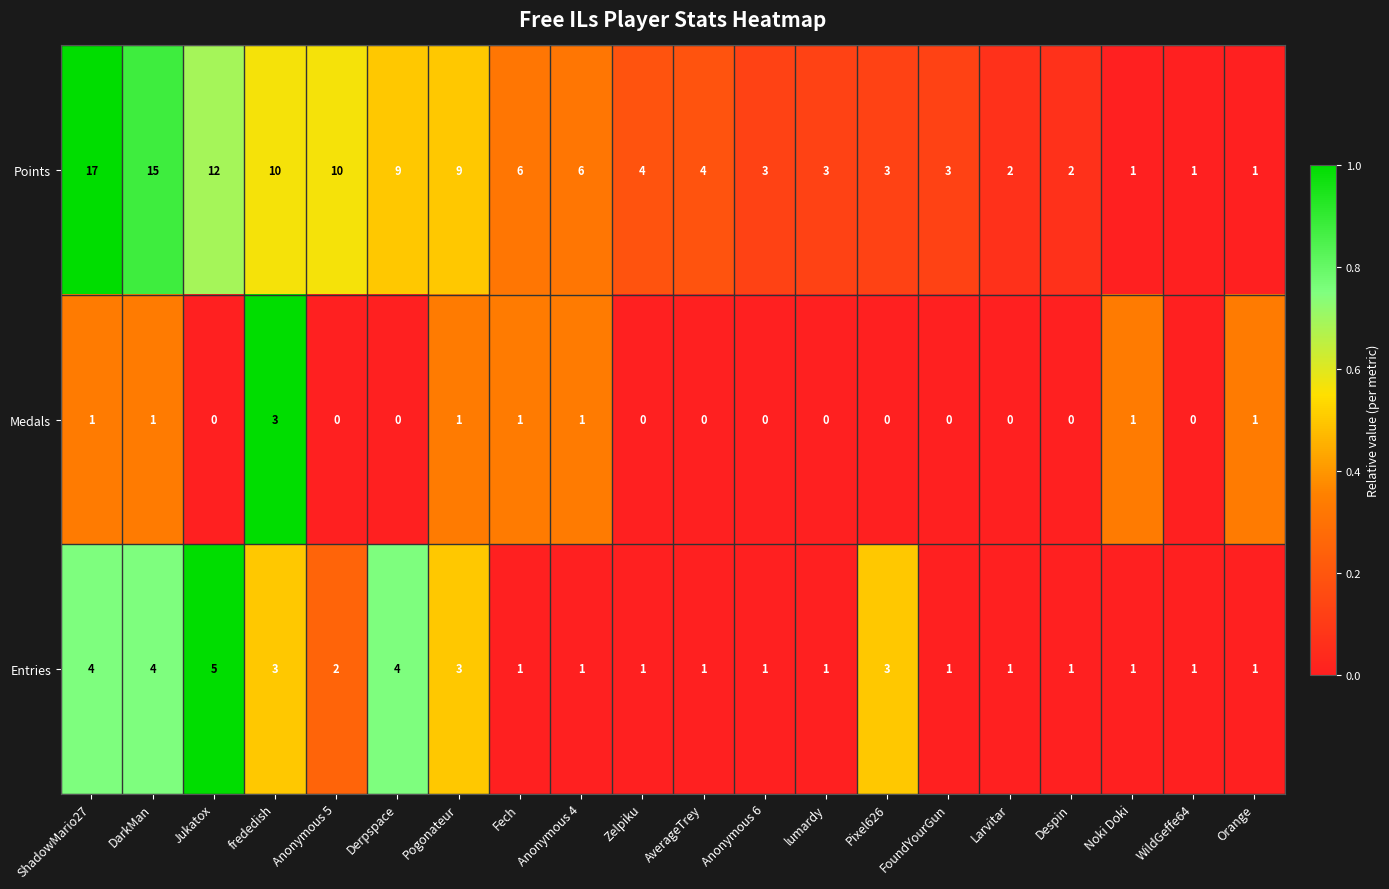

What is the total value across all series at Despin?

3